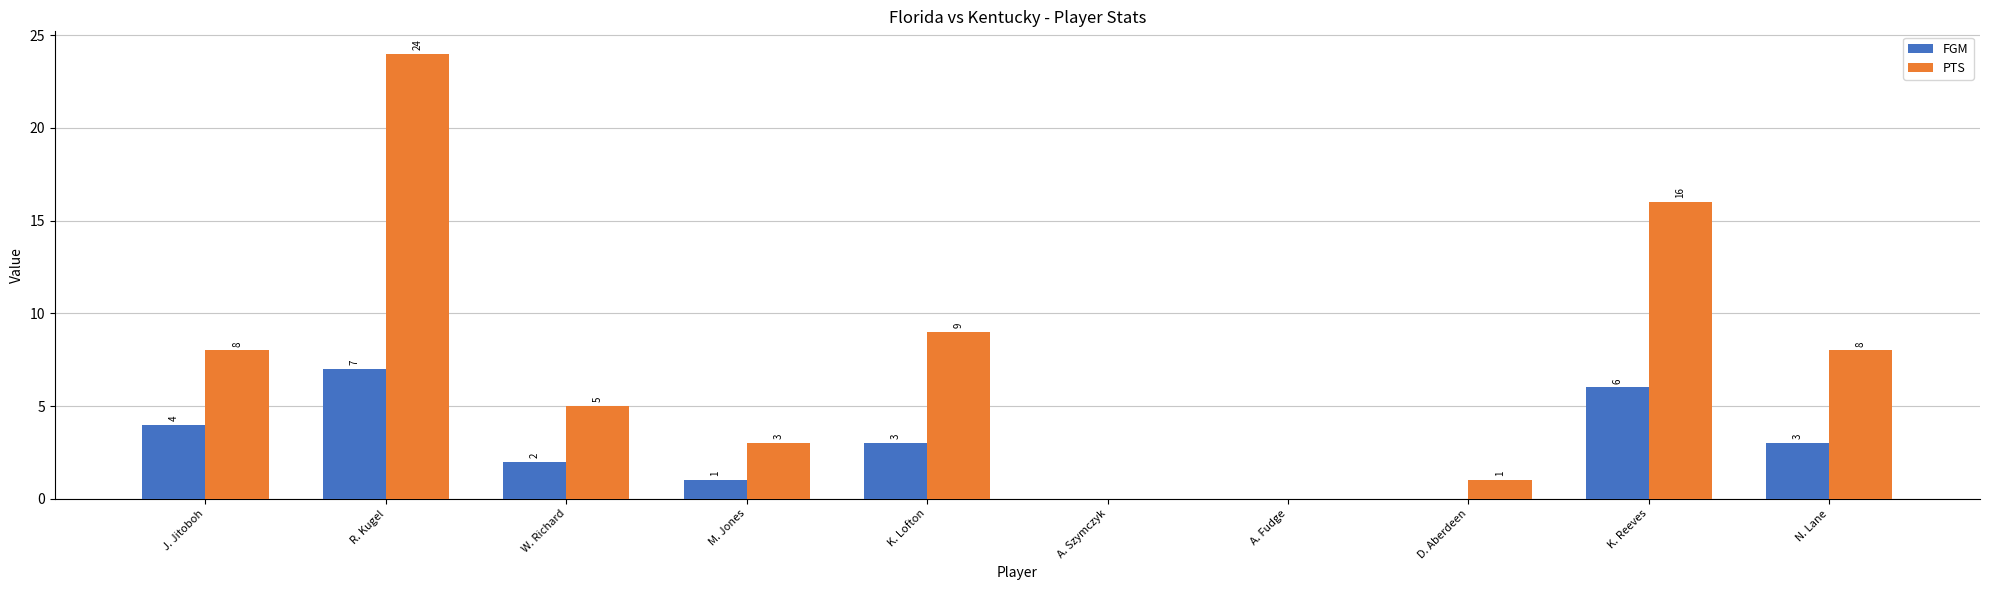

What is the average value of the FGM series?

3